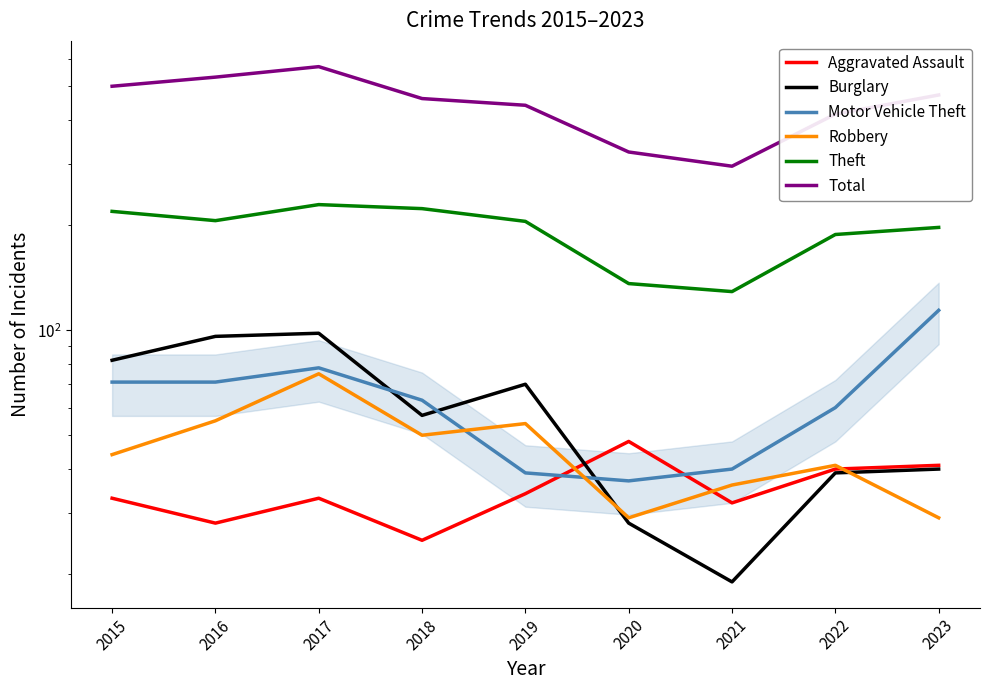

At which label is Aggravated Assault closest to 36?

2019